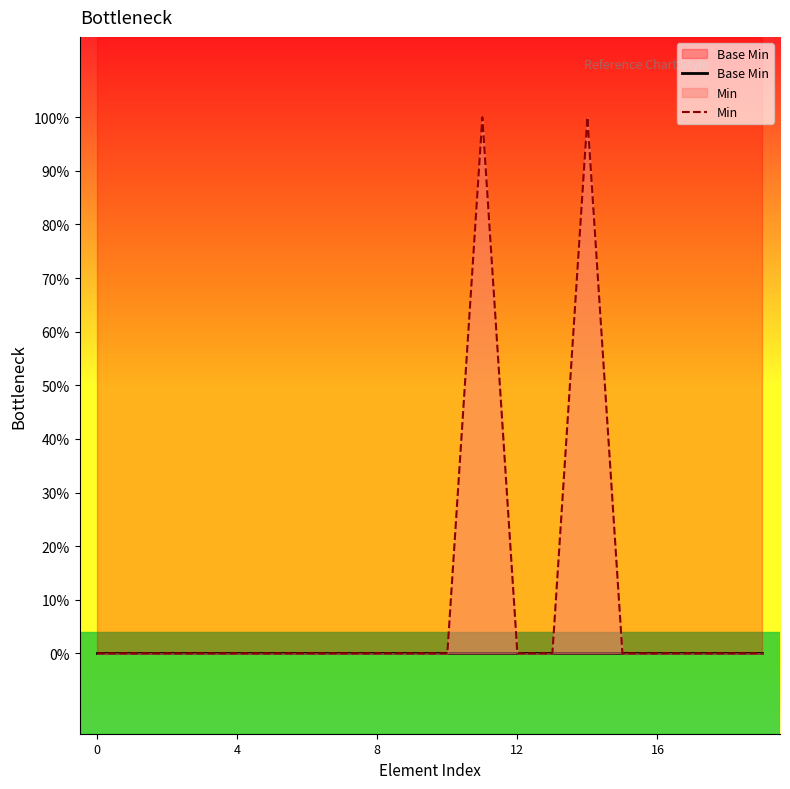

Reading left to right, what are all the values shown in this chart?

Base Min: 0	0	0	0	0	0	0	0	0	0	0	0	0	0	0	0	0	0	0	0
Min: 0	0	0	0	0	0	0	0	0	0	0	1	0	0	1	0	0	0	0	0